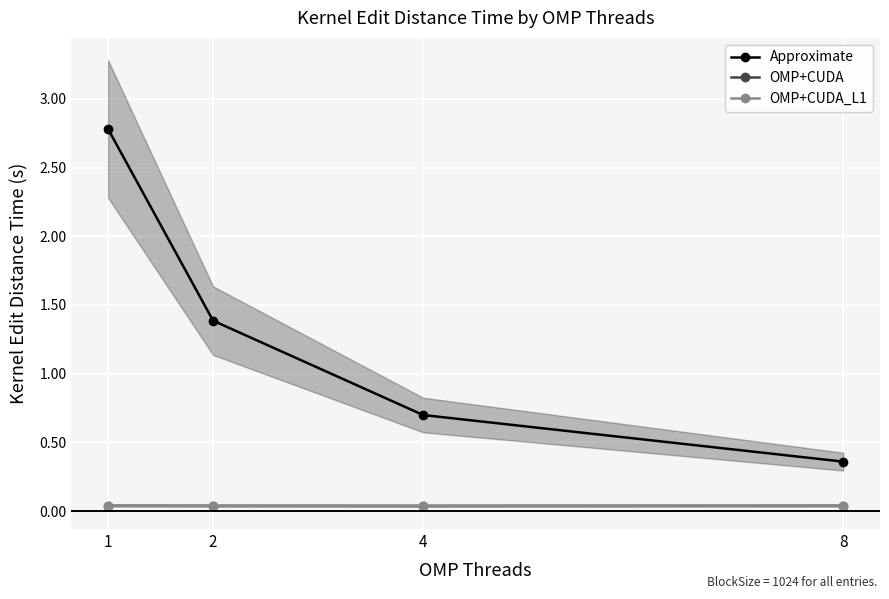

Which category has the lowest value in the OMP+CUDA_L1 series?

2